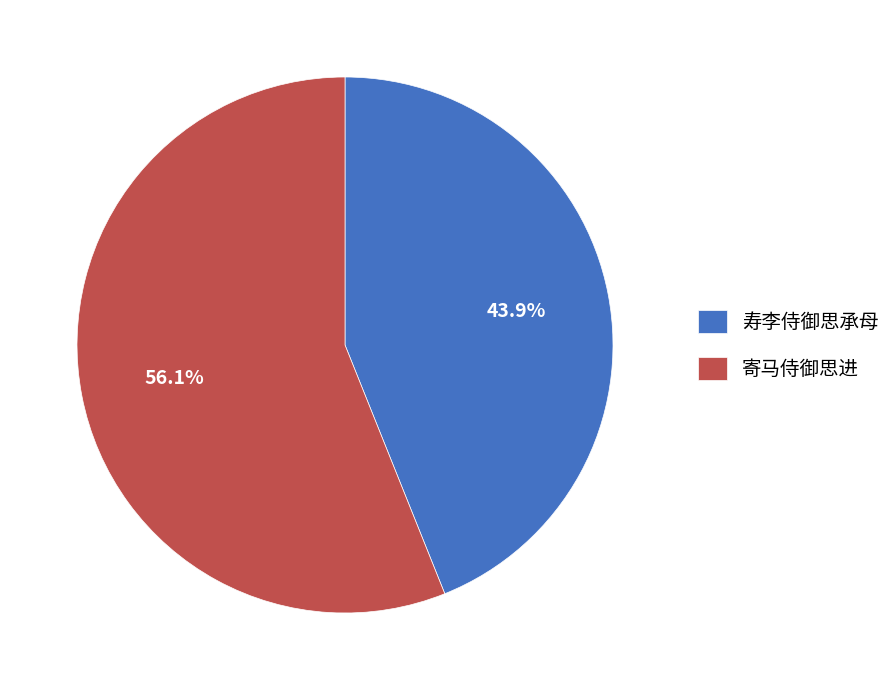

How many segments does this pie chart have?

2